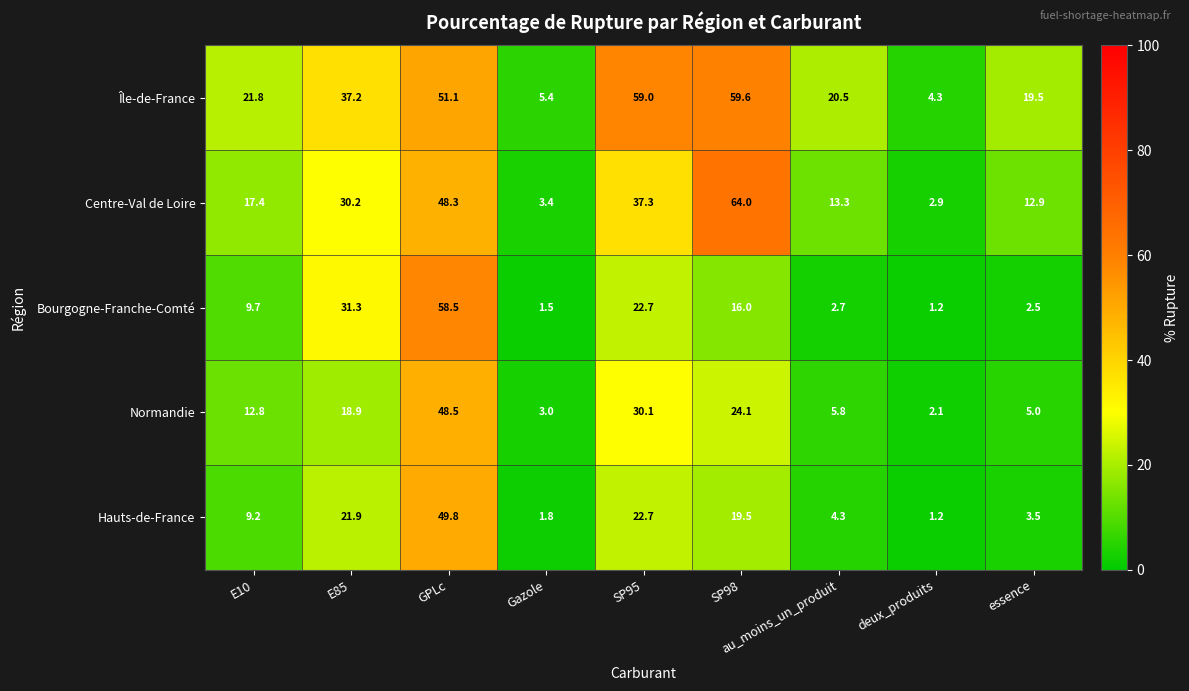

At how many categories does at least one series exceed 37?

4